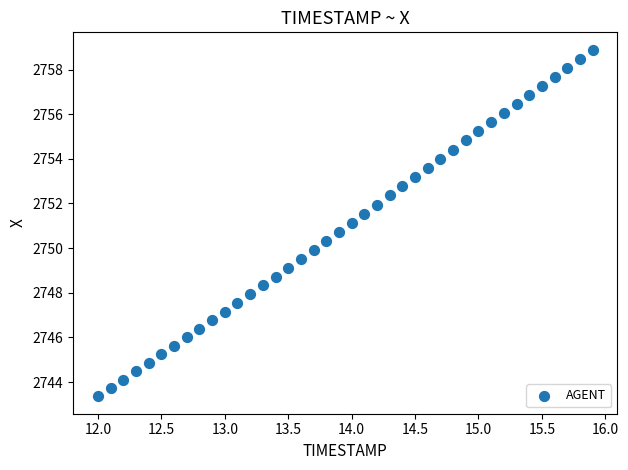

What is the range of X values (max minus min)?

3.9